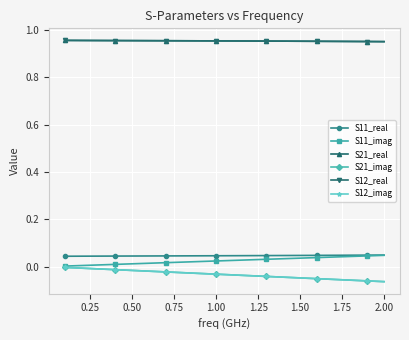

What is the minimum value shown in the chart?

-0.1